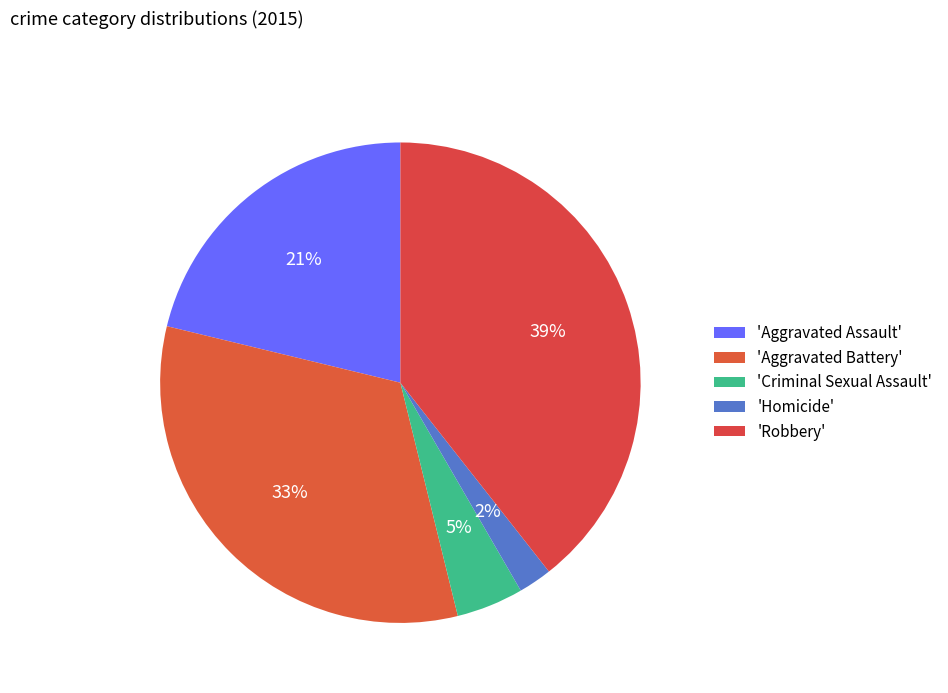

Does any single category account for the majority?

No